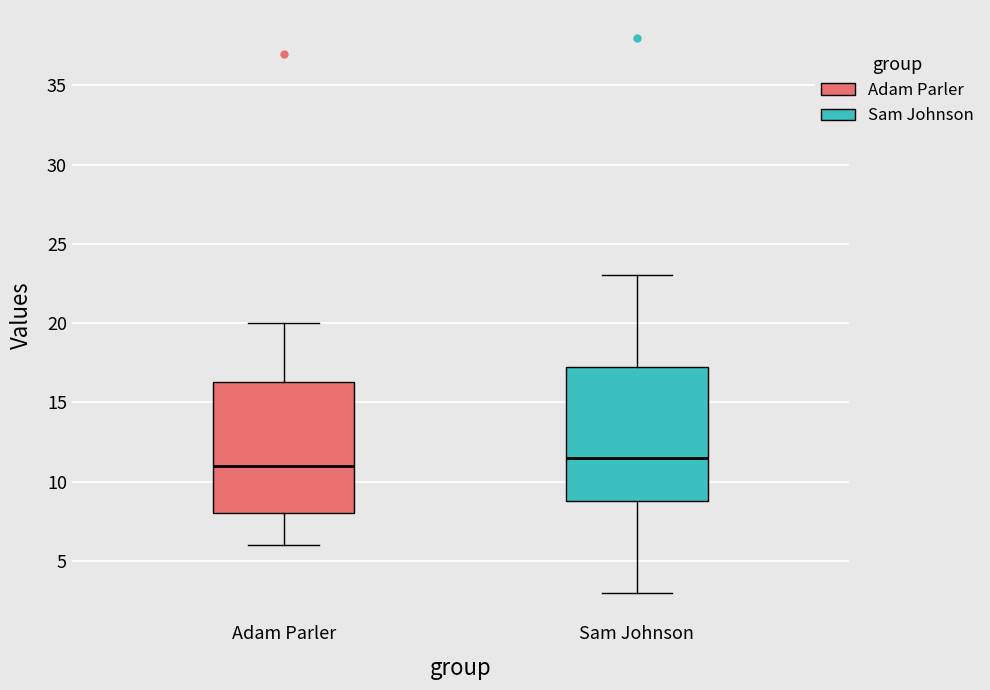

Reading left to right, transcribe this box plot: for each box, give where its median line is, the range the box spans, and where its two whiskers end, as read against the y-axis. The values are not printed on the chart, so give them approximately, as read against the axis.

Adam Parler: median 11.0, box 8.0 to 16.5, whiskers 6.0 to 20.0
Sam Johnson: median 11.5, box 9.0 to 17.5, whiskers 3.0 to 23.0